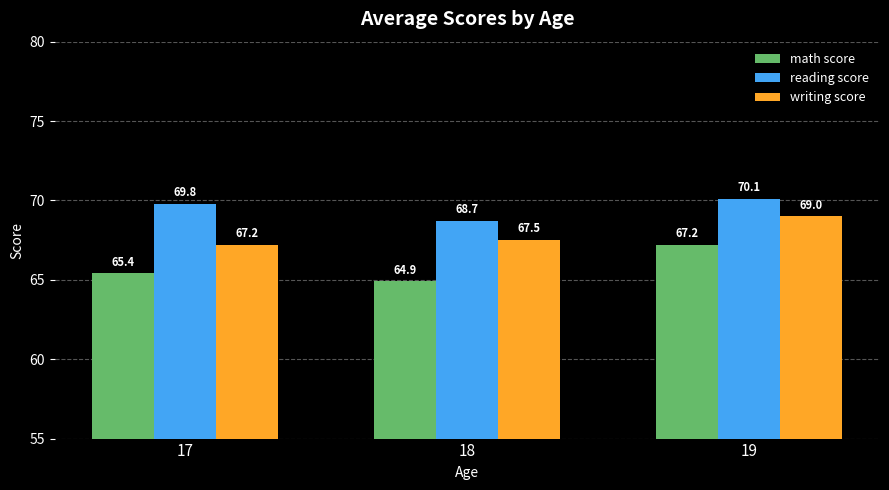

Which series has the largest total across all categories?

reading score